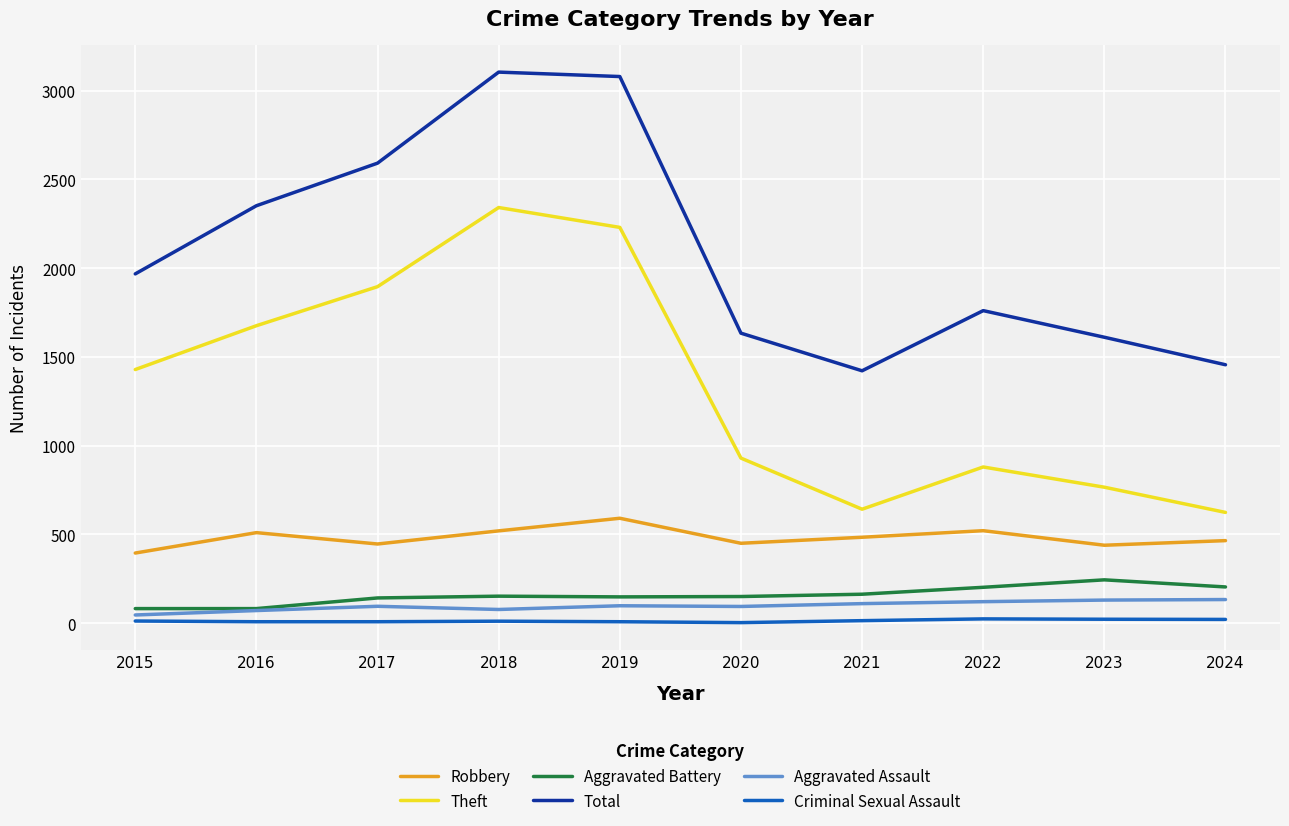

What is the highest value of the Robbery series?

591